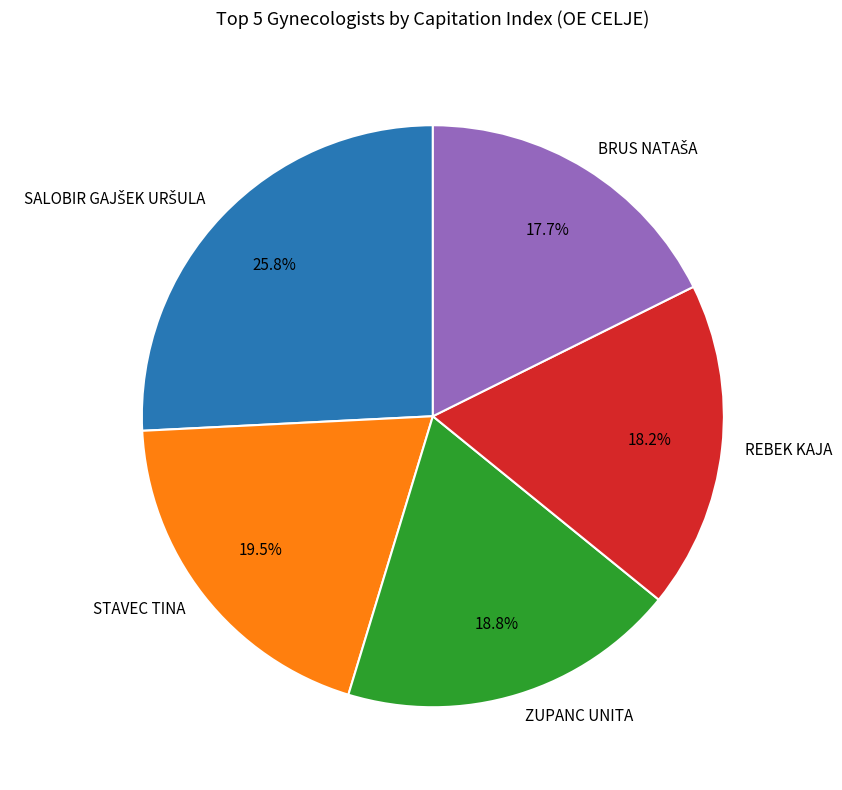

Count the number of slices in the pie.

5